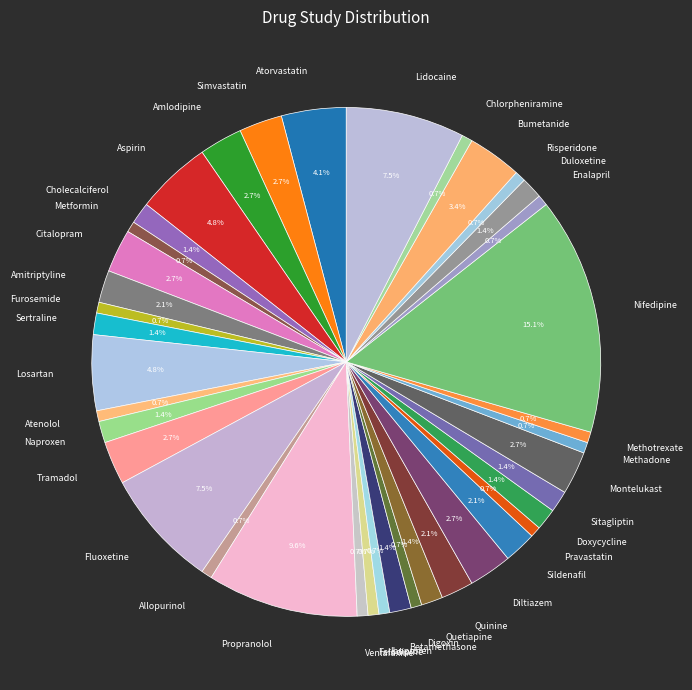

Does any single category account for the majority?

No